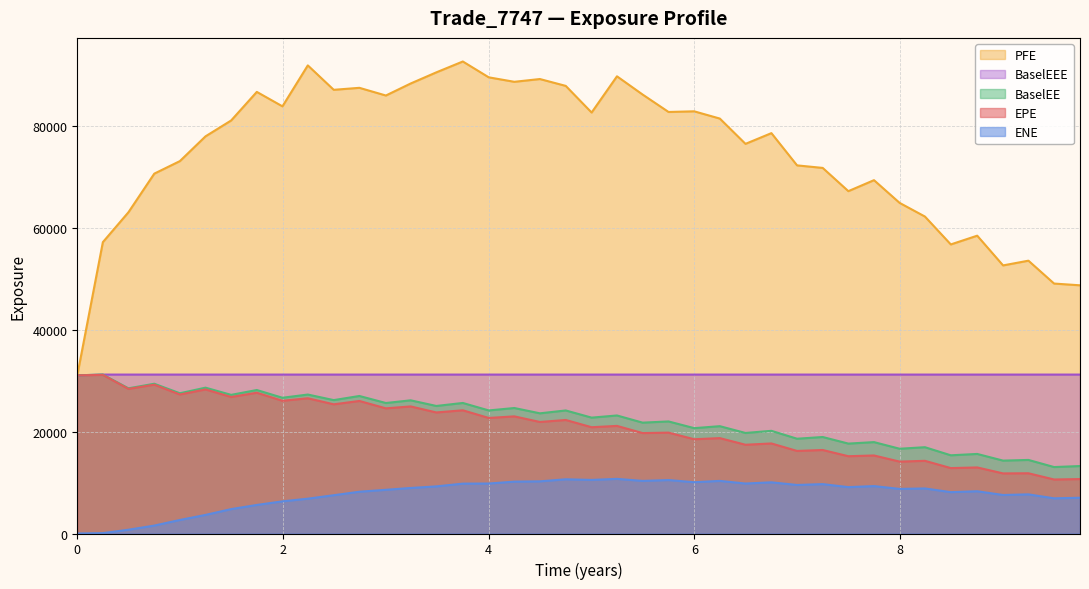

What is the lowest value of the PFE series?

31072.8